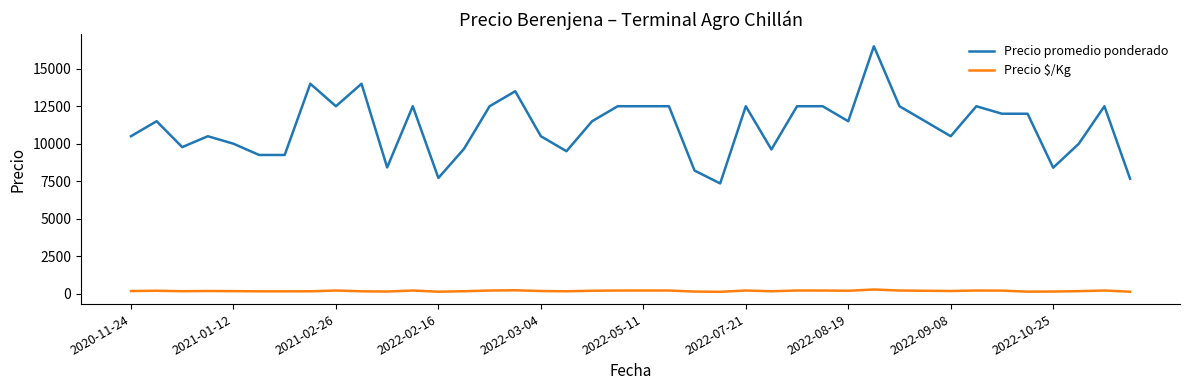

True or false: Precio $/Kg and Precio promedio ponderado intersect in this chart.

False